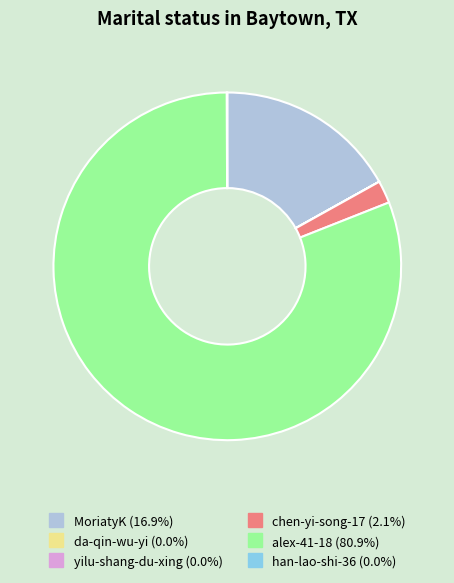

Is it true that MoriatyK is 31% of the pie?

False